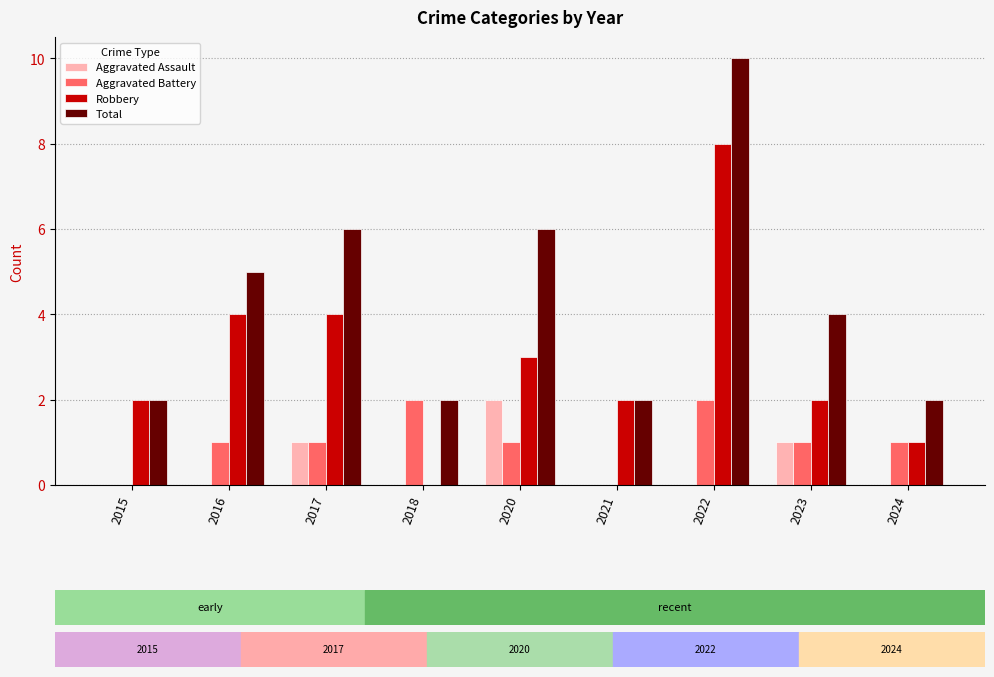

The value of Robbery at 2022 is 8. True or false?

True